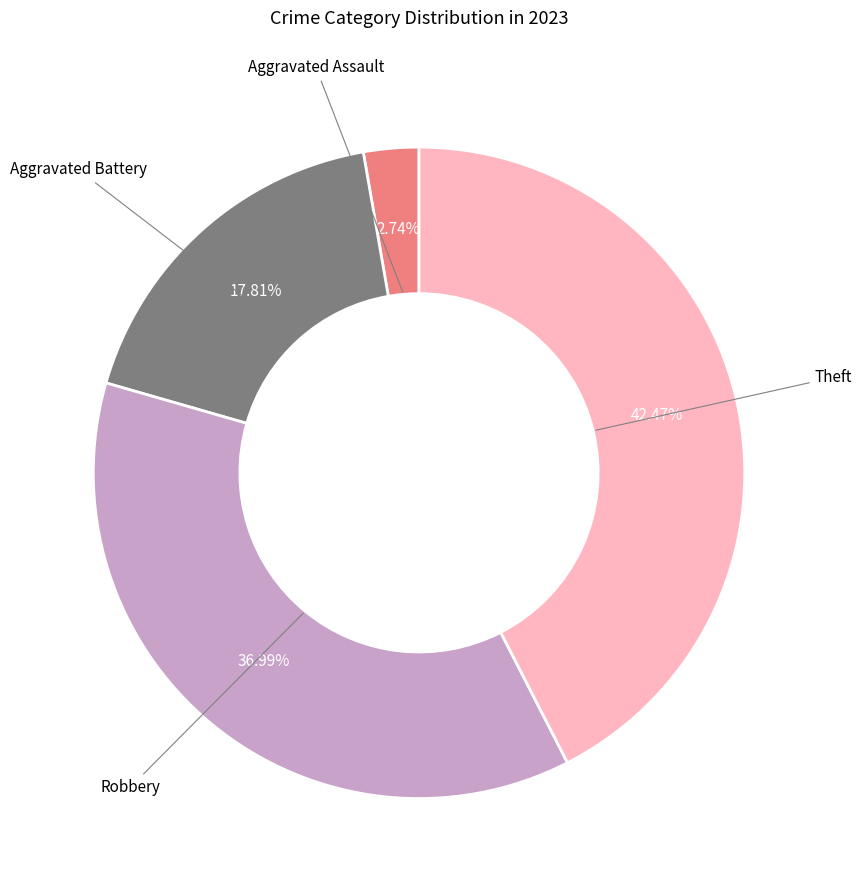

How many slices are in this pie chart?

4